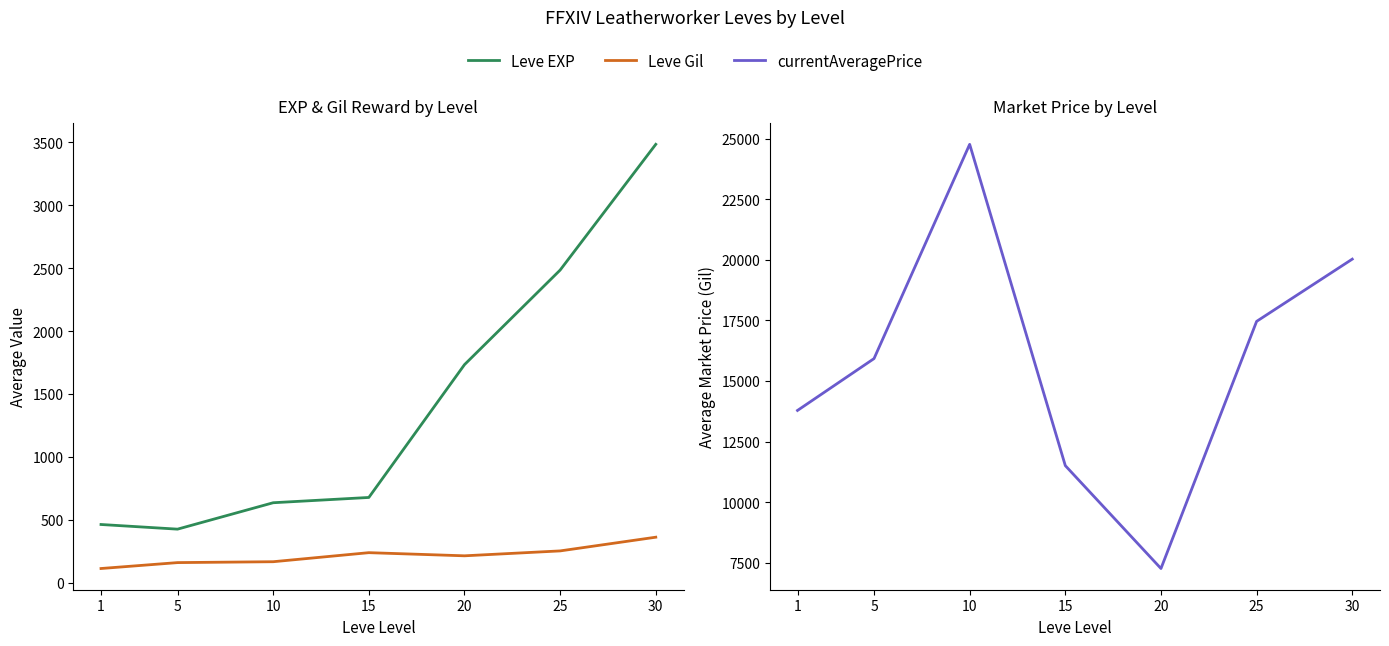

List the labels in order of Leve EXP value, largest first.

30, 25, 20, 15, 10, 1, 5